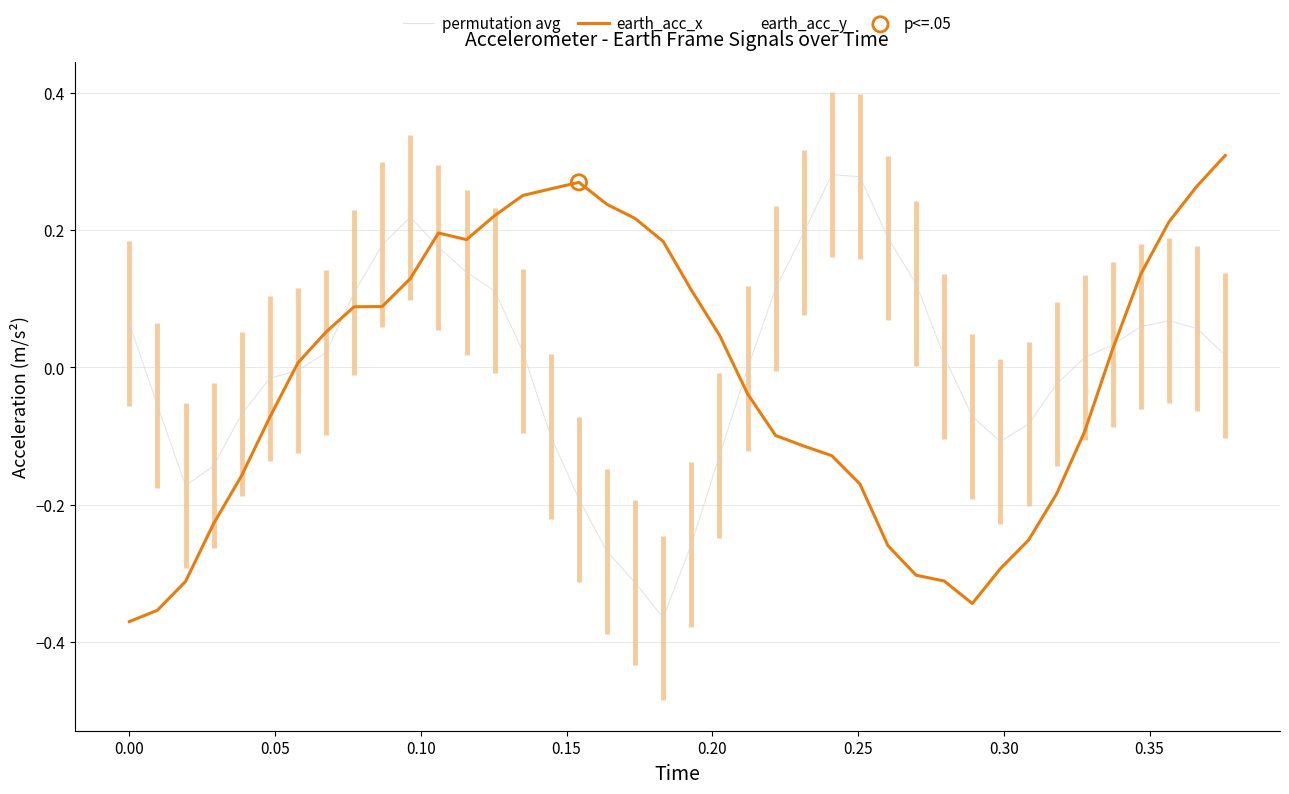

Which series has the largest total across all categories?

permutation avg